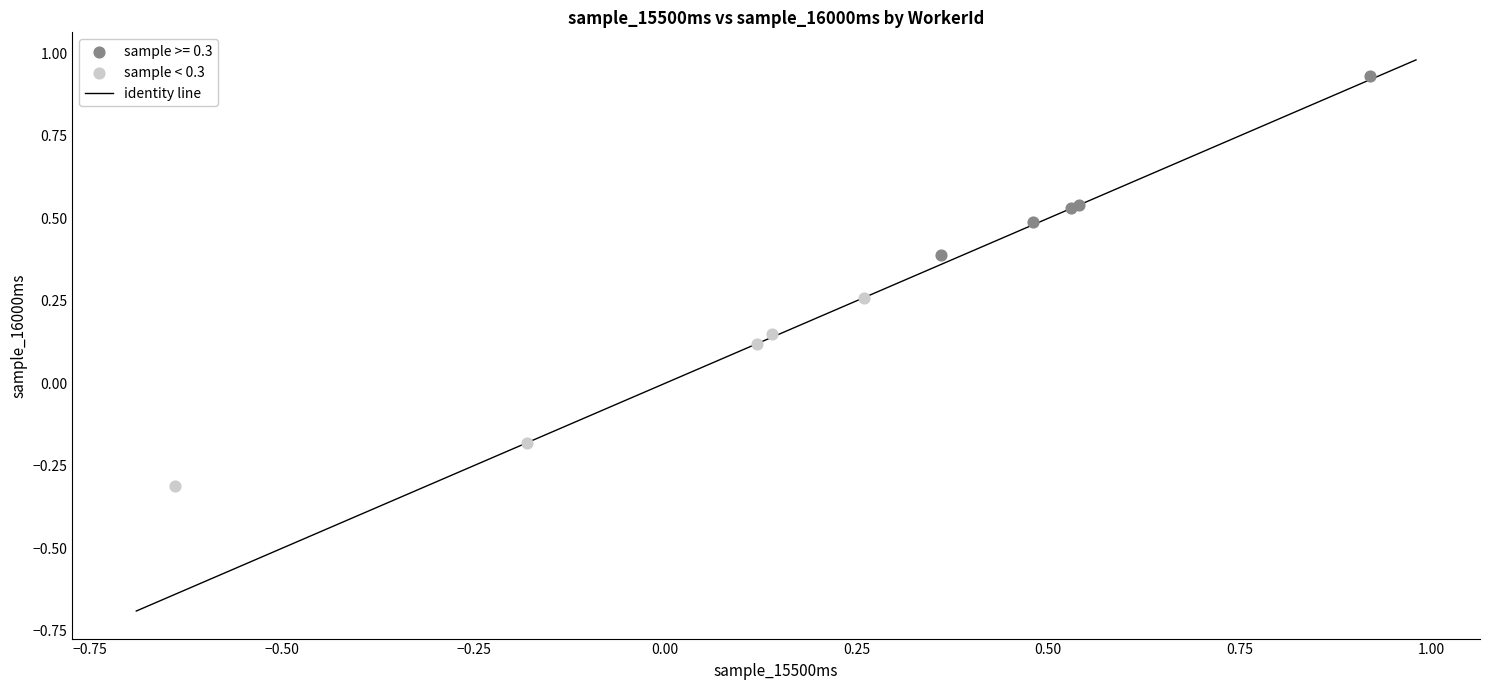

Which series has the largest Y range (max minus min)?

sample < 0.3